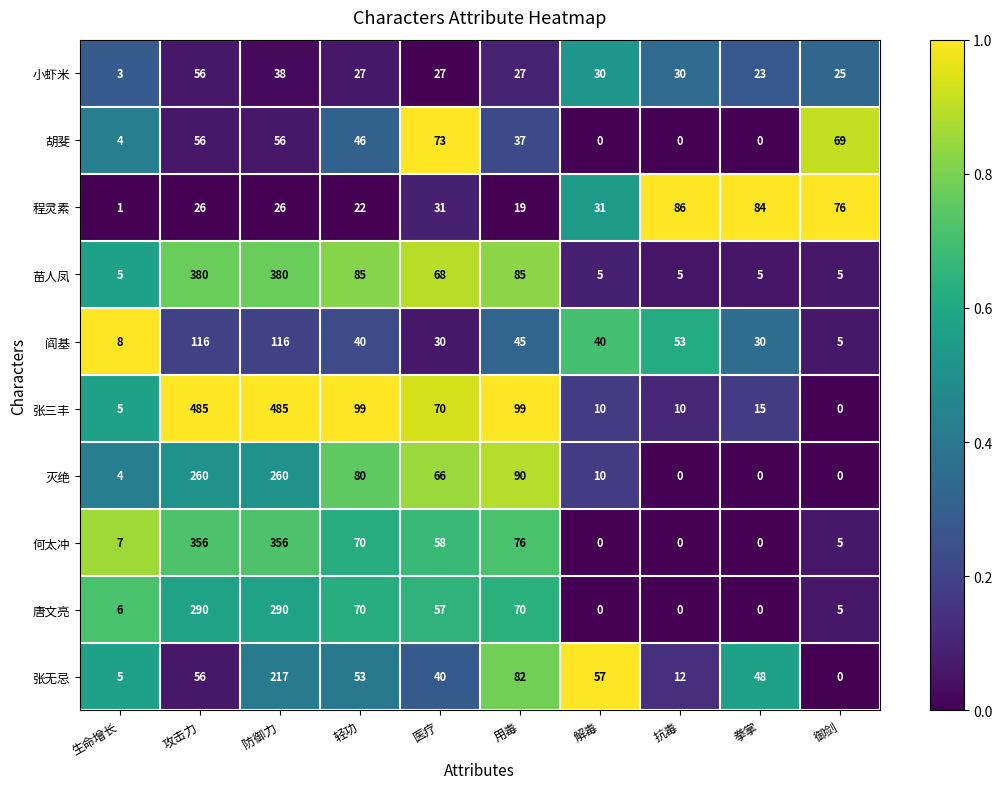

What is the difference between the 小虾米 values at 拳掌 and 医疗?

4